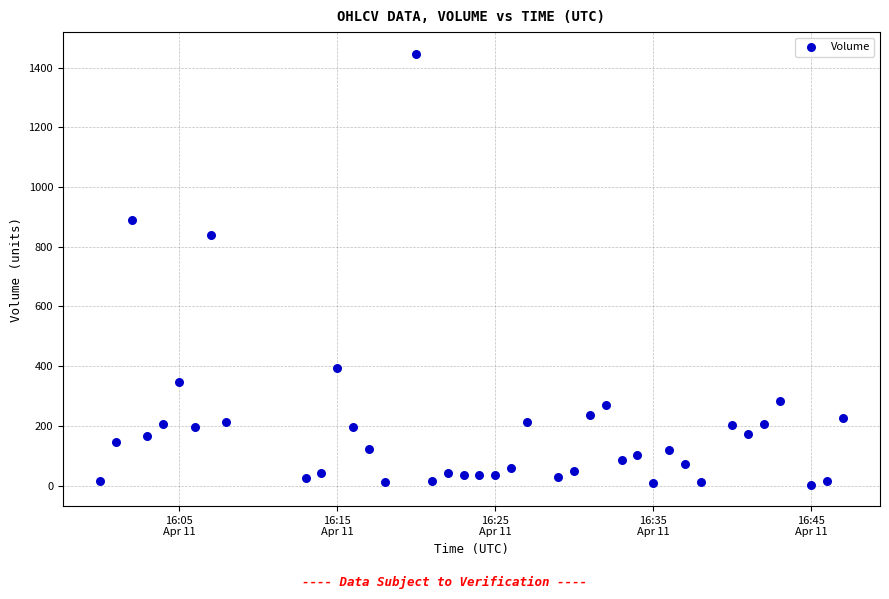

What Y value in the scatter plot is closest to 725?

840.3